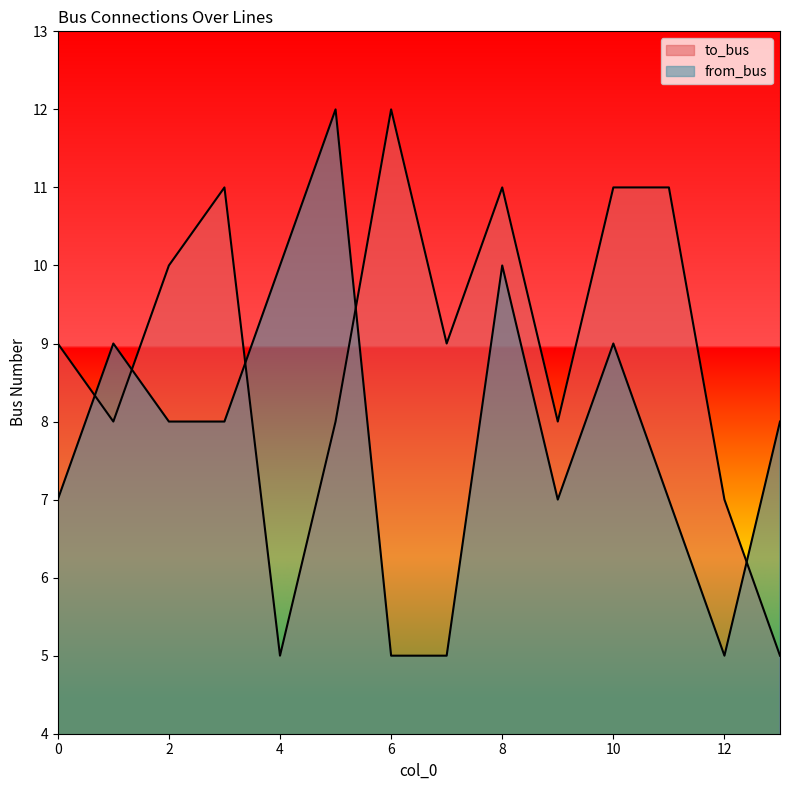

What is the value of the from_bus point at the 5th from the left?

10